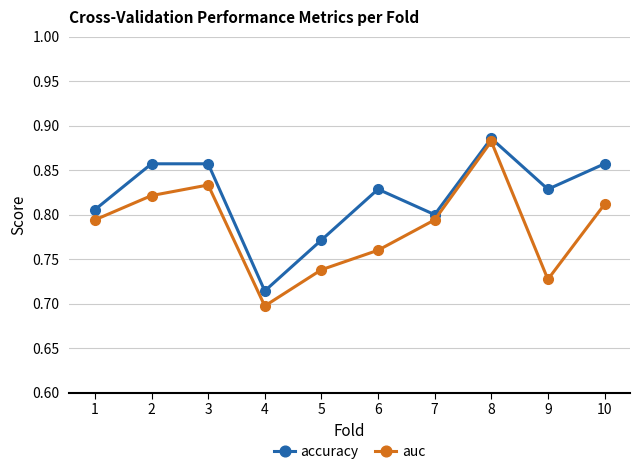

Which label corresponds to the largest value in the chart?

8